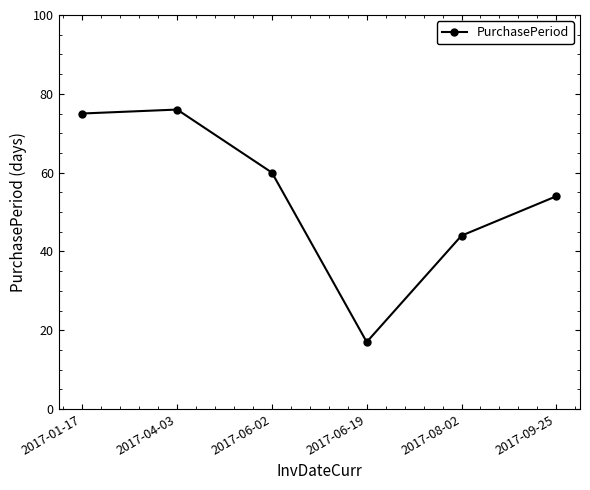

At which category does the chart reach its peak across all series?

2017-04-03